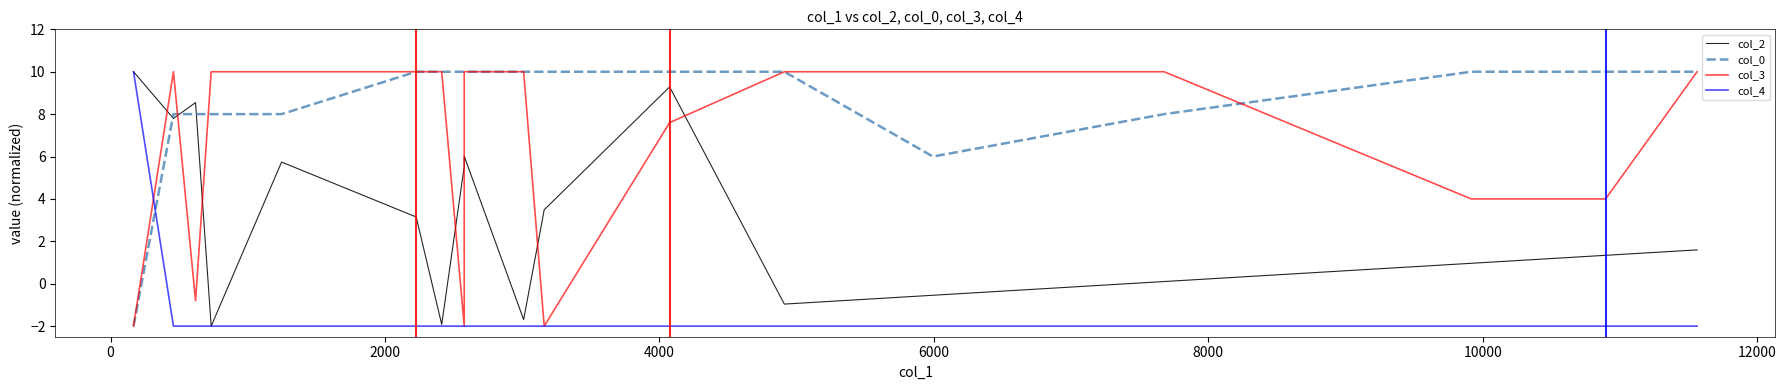

In col_3, how many points are higher than both neighbors (excluding endpoints)?

1